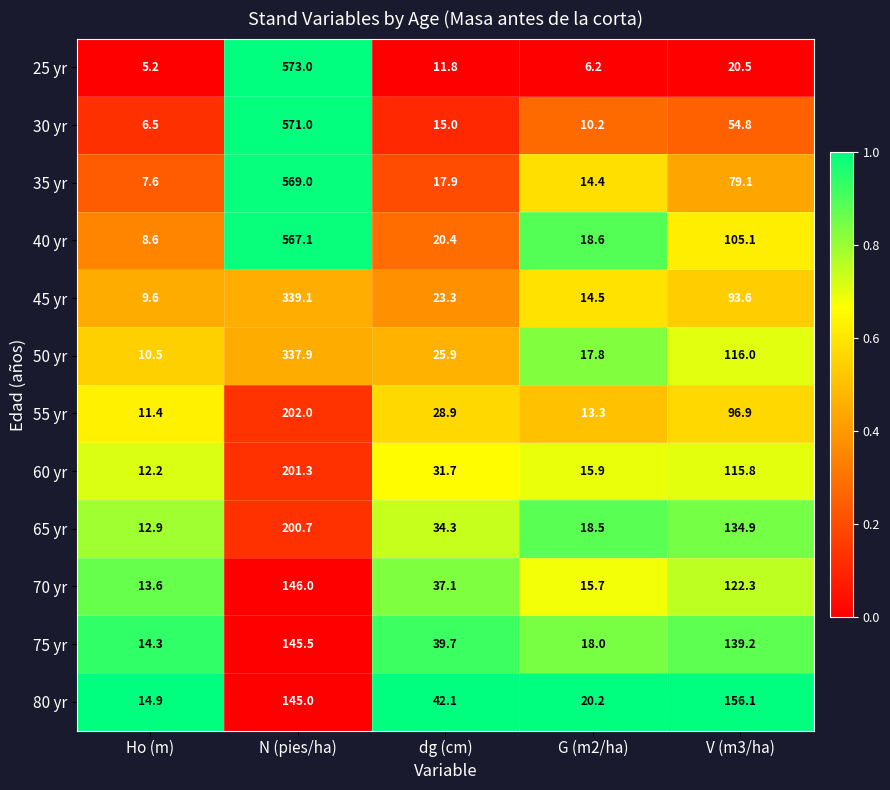

What is the smallest value displayed?

5.2